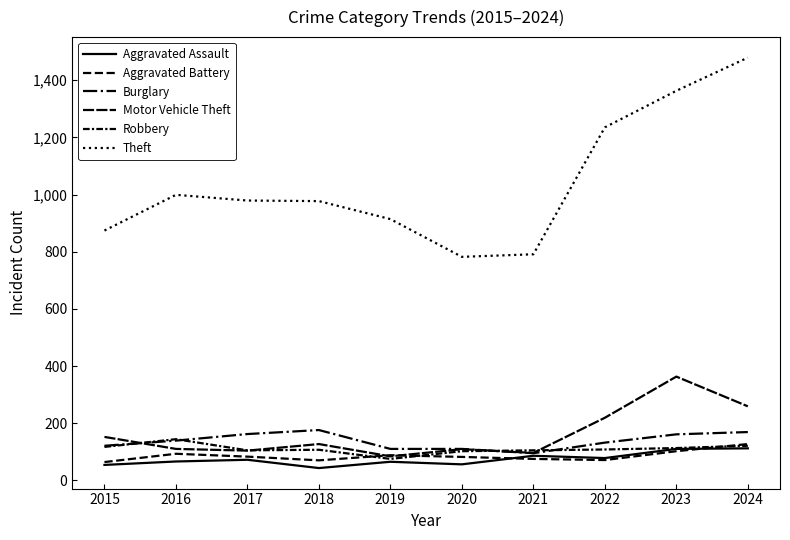

How many lines are shown in the chart?

6